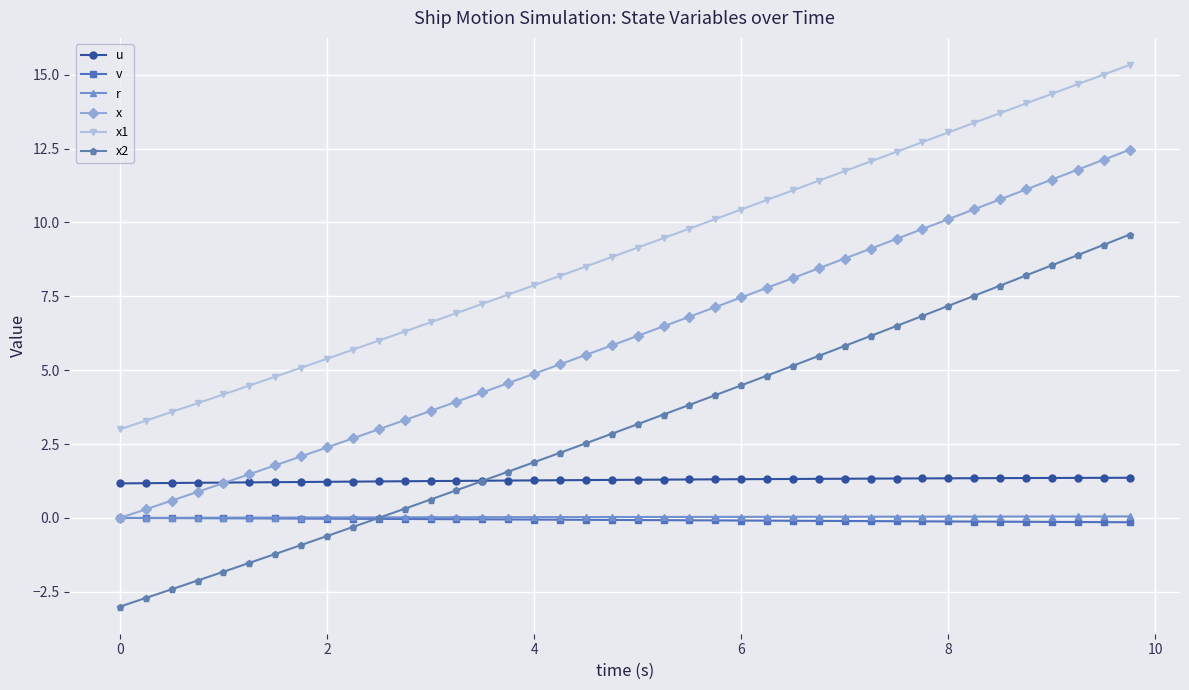

Which series has the largest range (max minus min)?

x2